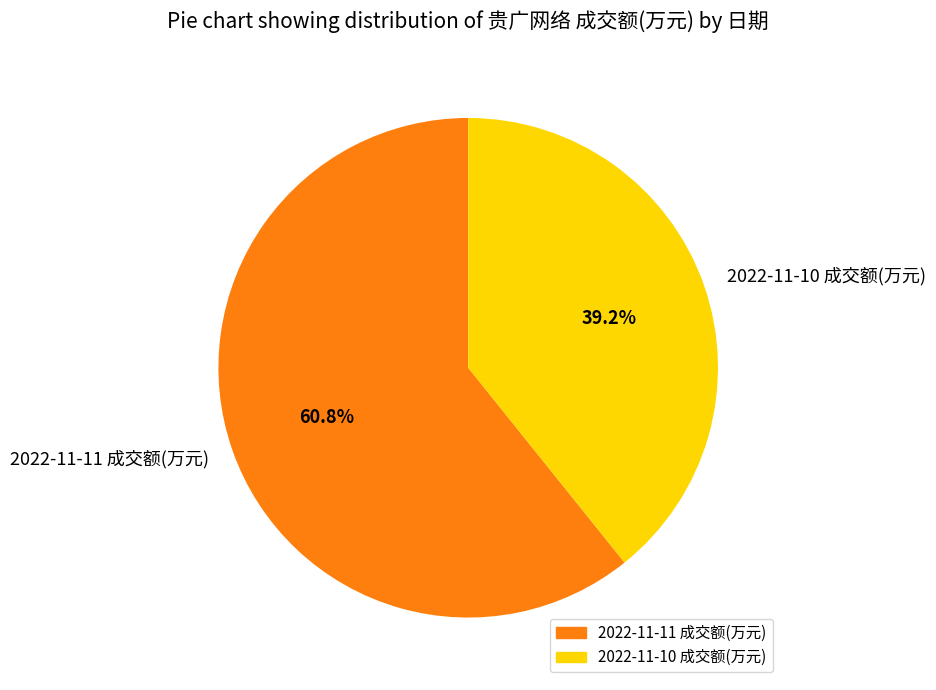

Which category accounts for the majority?

2022-11-11 成交额(万元)